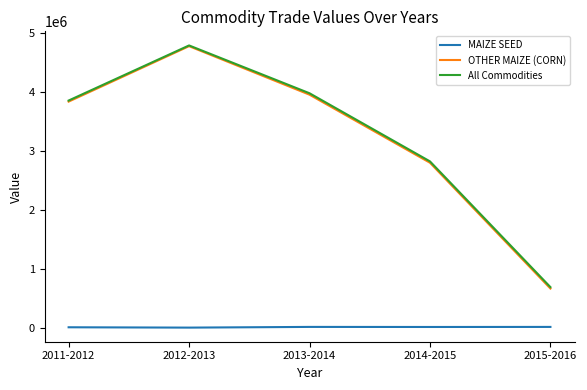

Which series changed the most between 2011-2012 and 2015-2016?

OTHER MAIZE (CORN)